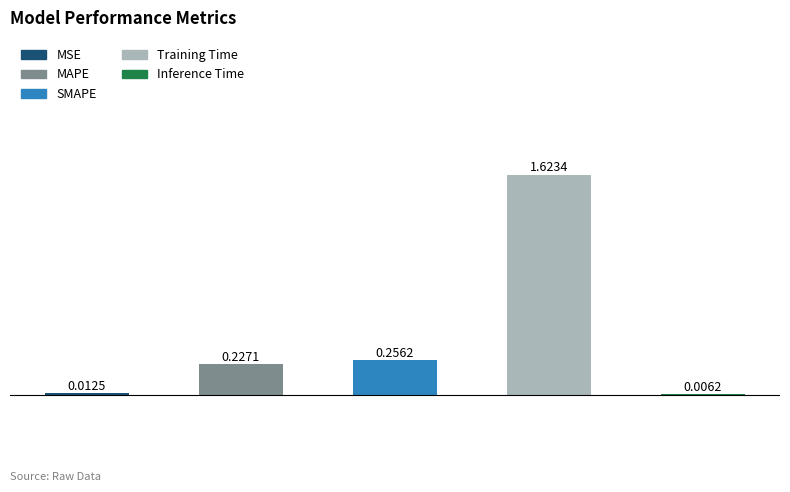

What is the sum of all values?

2.1